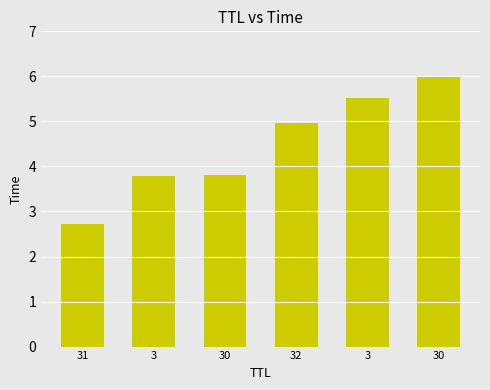

Rank the categories by value from lowest to highest.

31, 3, 30, 32, 3, 30